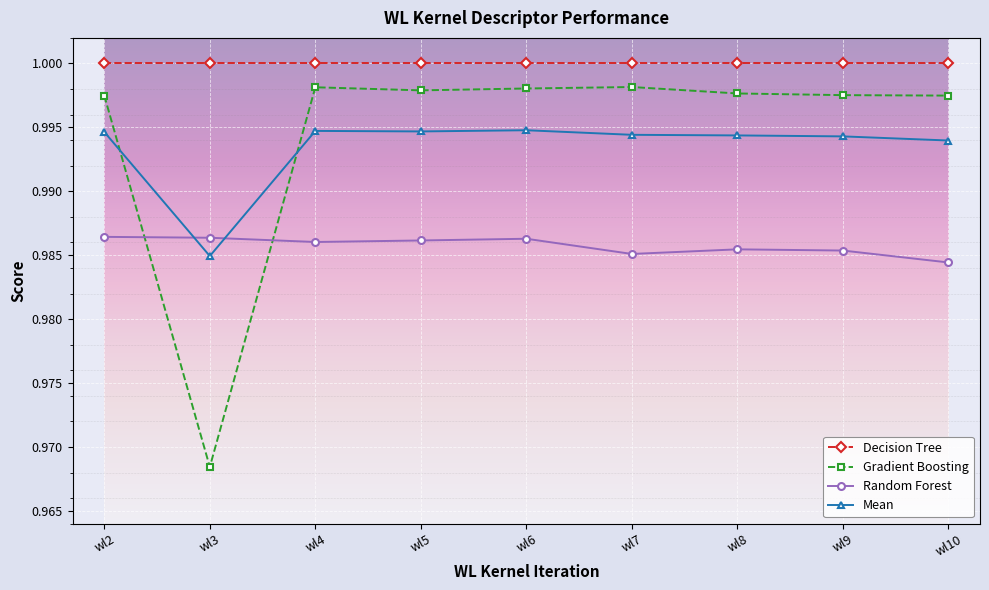

Is the value of Decision Tree at wl9 greater than the value of Mean at wl4?

Yes